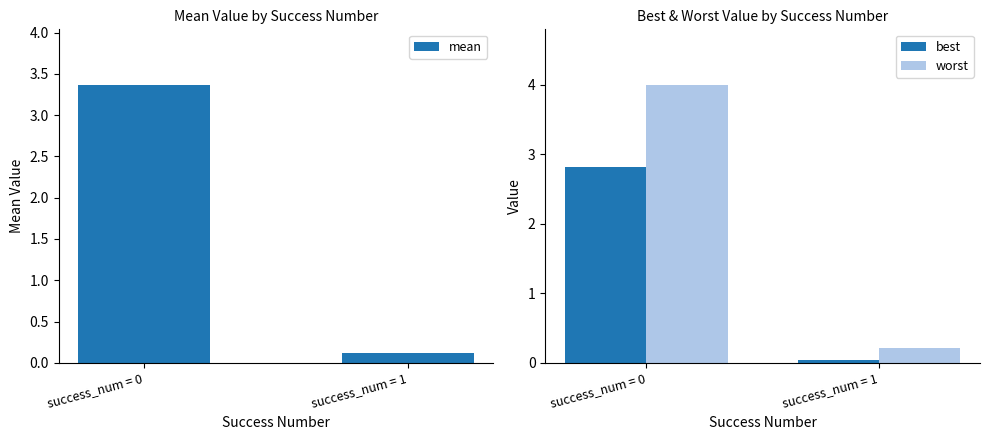

Between success_num = 0 and success_num = 1, which is larger?

success_num = 0